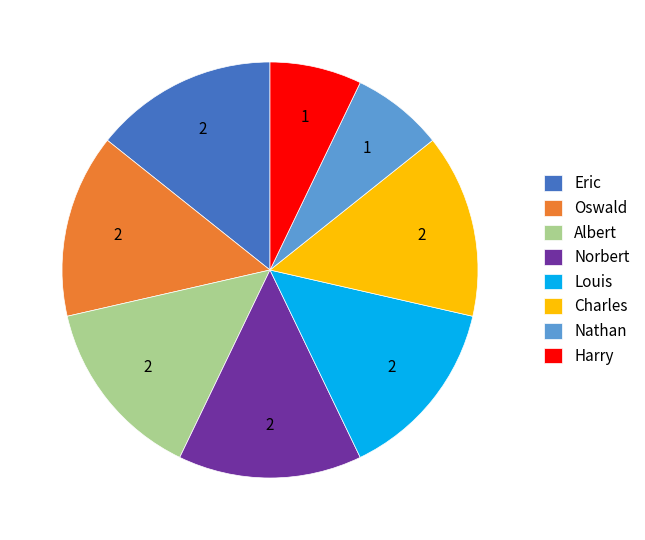

How many segments does this pie chart have?

8